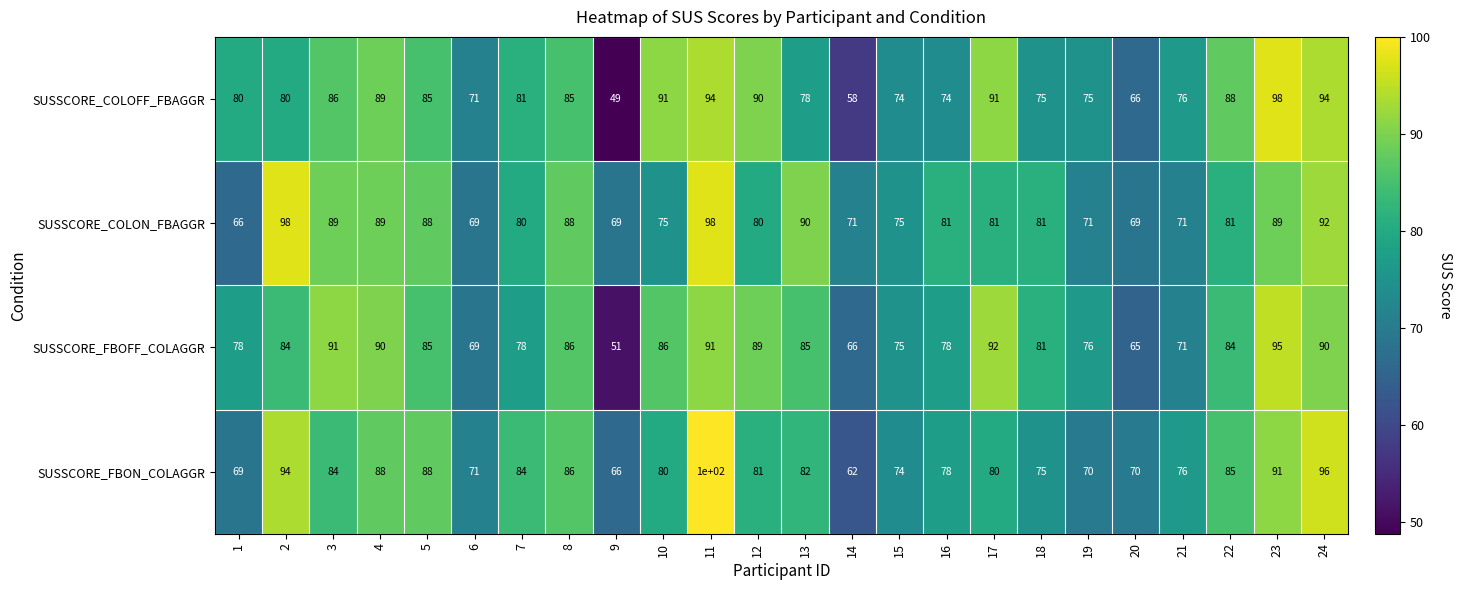

True or false: SUSSCORE_COLON_FBAGGR has a value of 69 at 6.

True